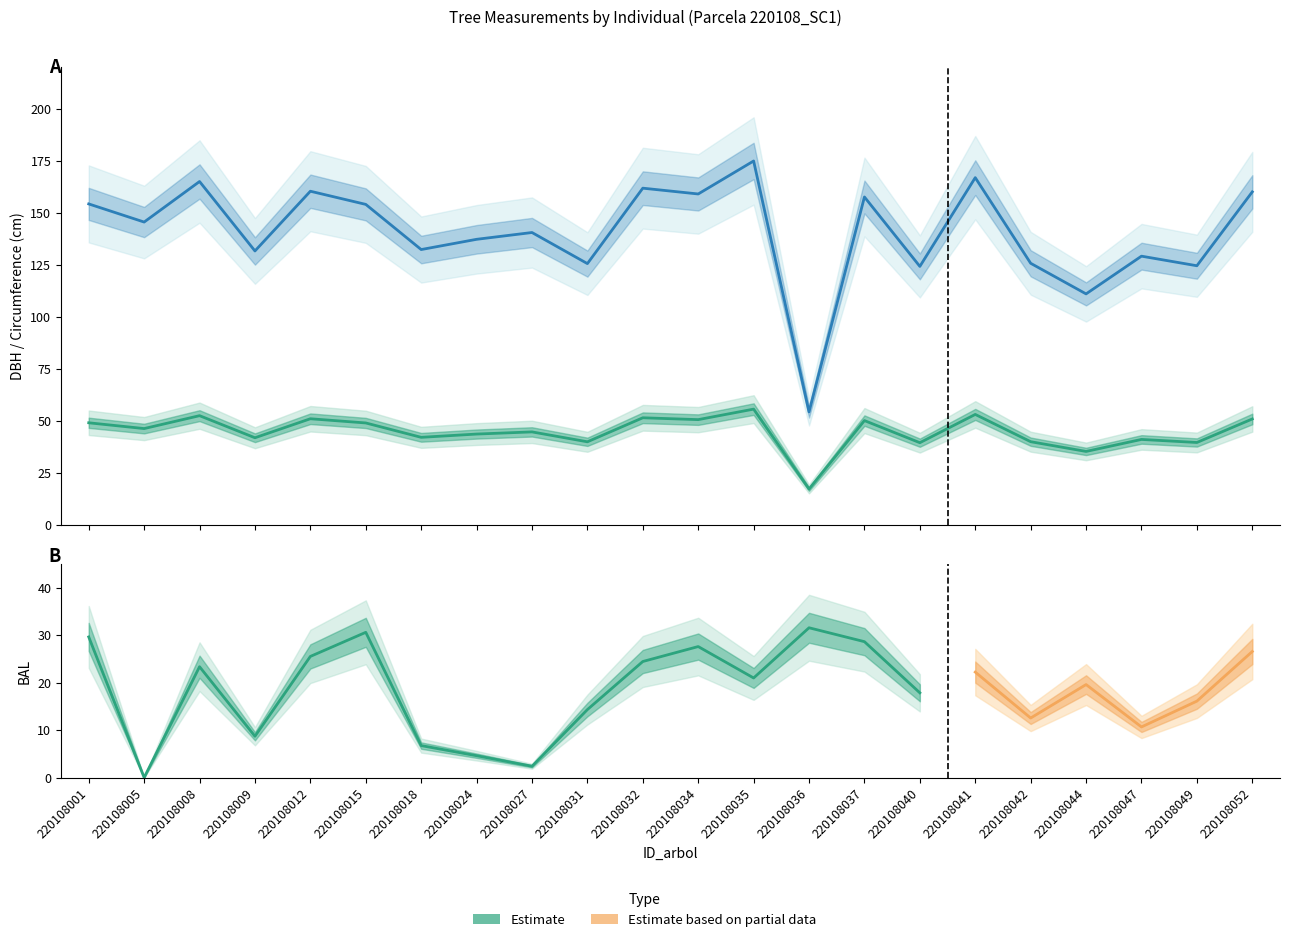

The dbh series shows 39.7 at 220108049. True or false?

True